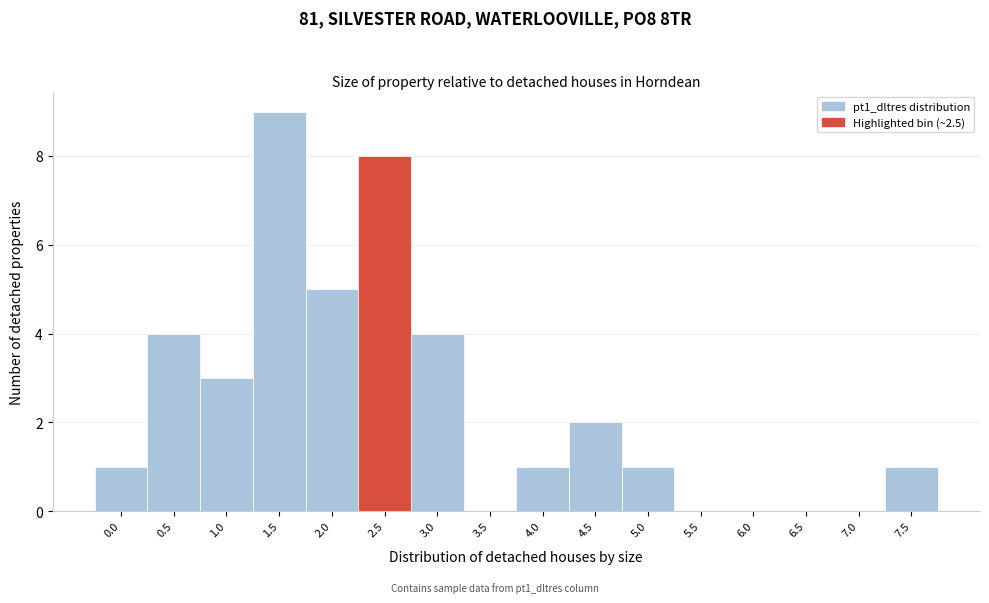

Reading left to right, transcribe all the data shown in this chart.

0.0=1	0.5=4	1.0=3	1.5=9	2.0=5	2.5=8	3.0=4	3.5=0	4.0=1	4.5=2	5.0=1	5.5=0	6.0=0	6.5=0	7.0=0	7.5=1